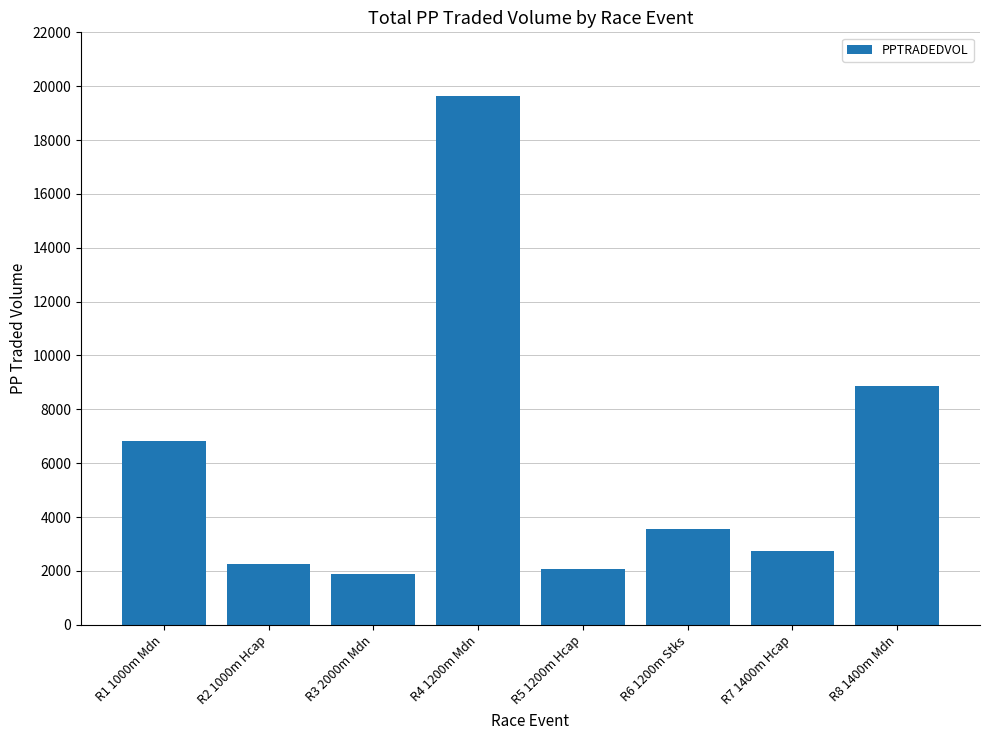

Count the number of data series in this chart.

1